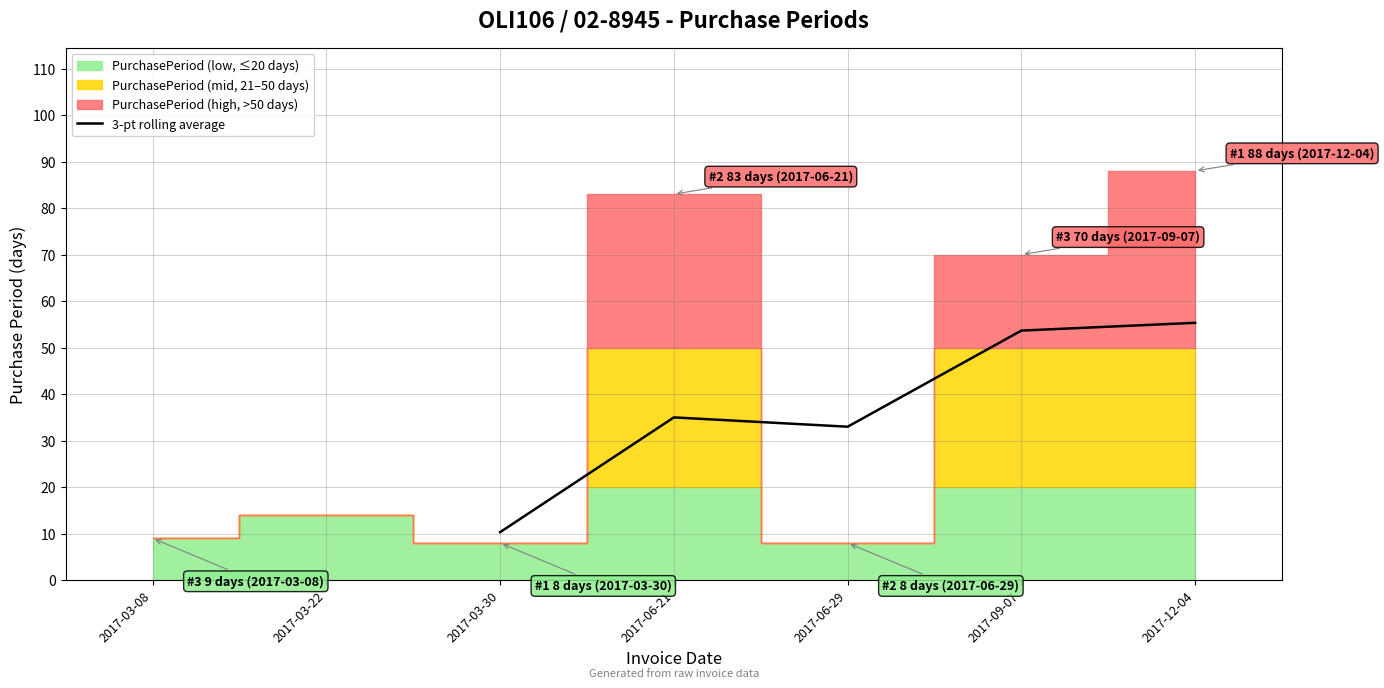

The value of 3-pt rolling average at 2017-06-21 is 16.7. True or false?

False